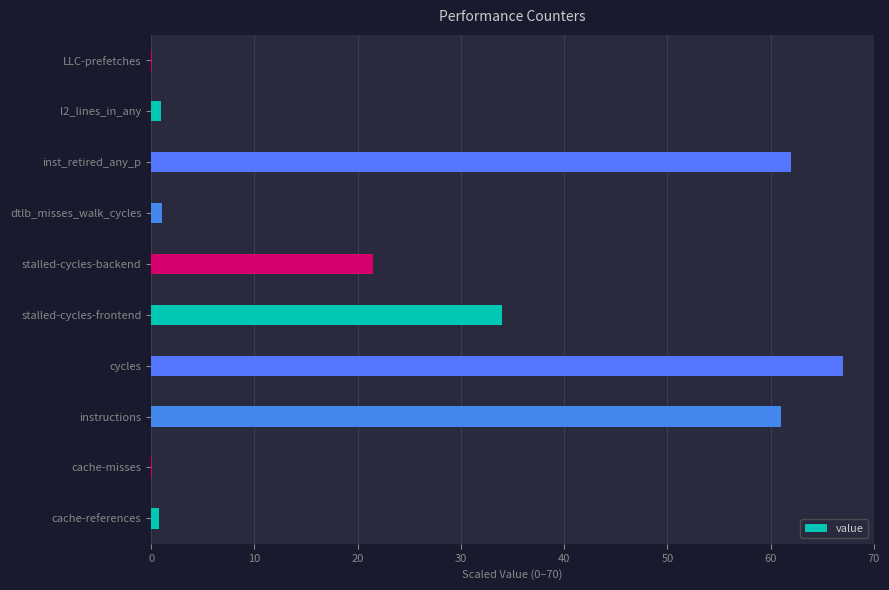

Which category has the highest value across all series?

cycles